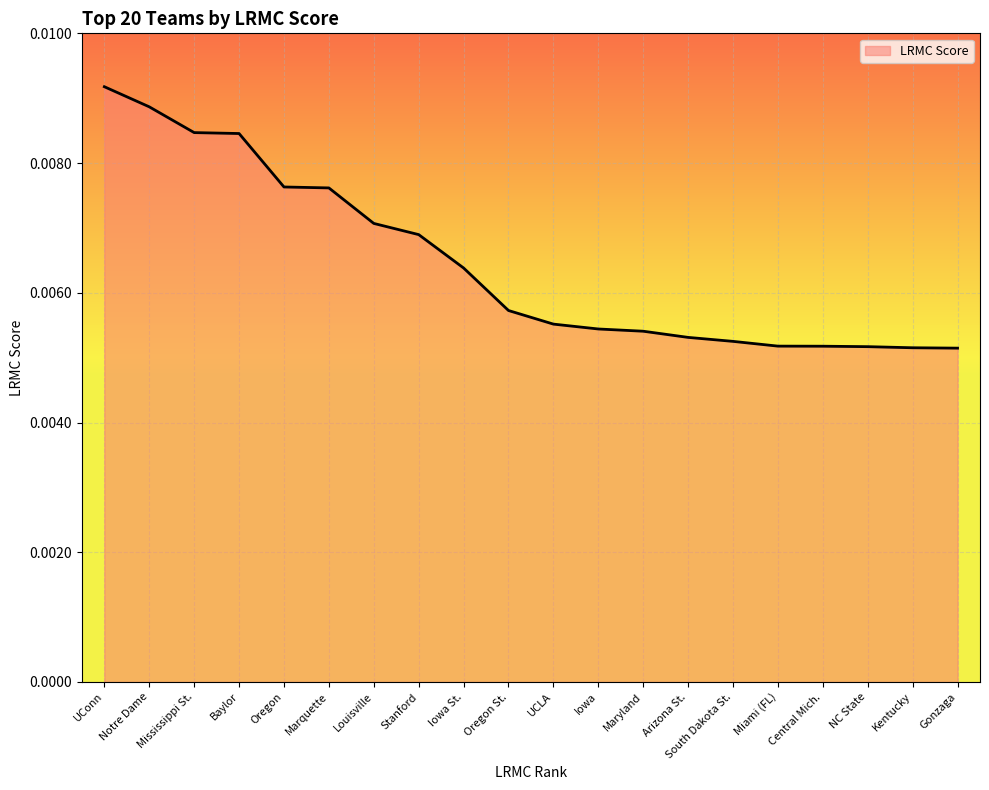

What position from the left is UConn?

1